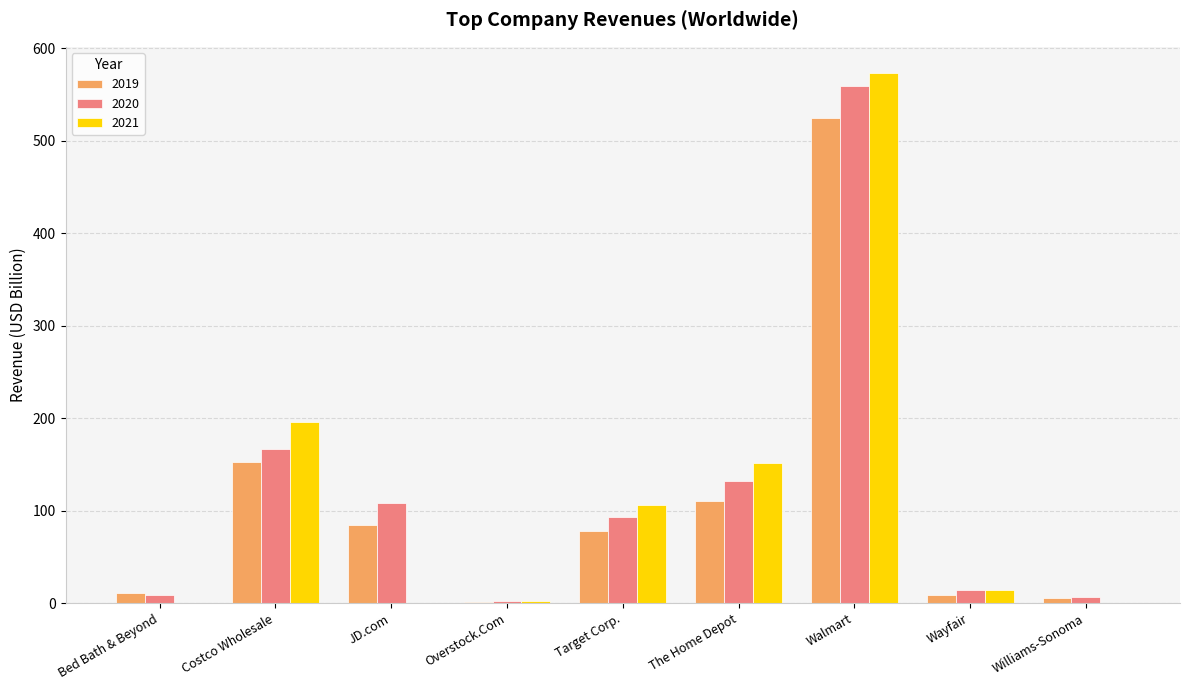

At which category is the sum across all series the highest?

Walmart